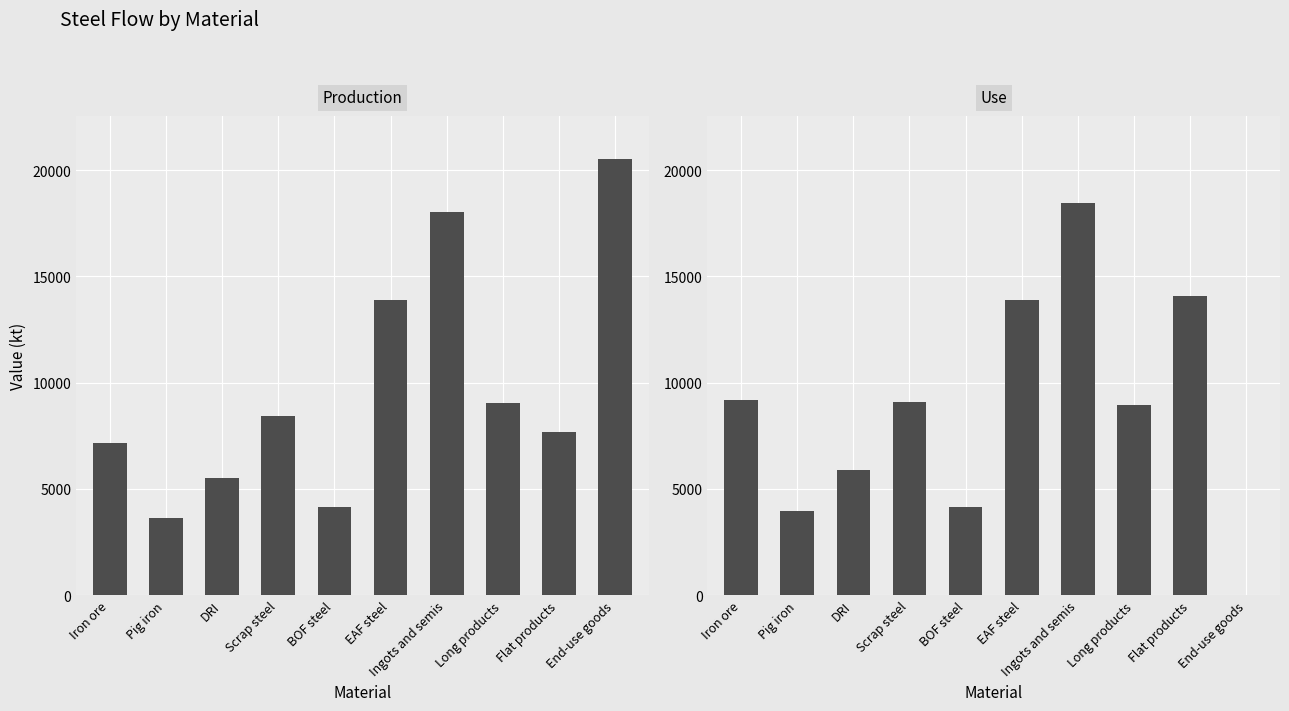

Between Iron ore and End-use goods, which series saw the biggest shift?

Production